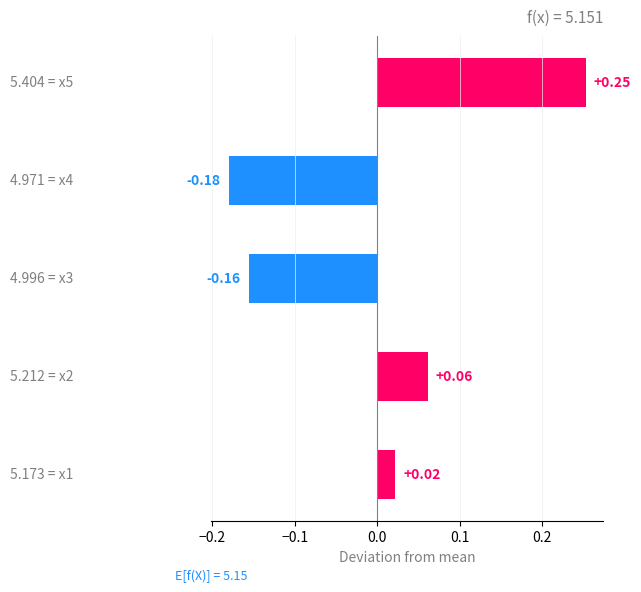

How many values exceed 0?

3